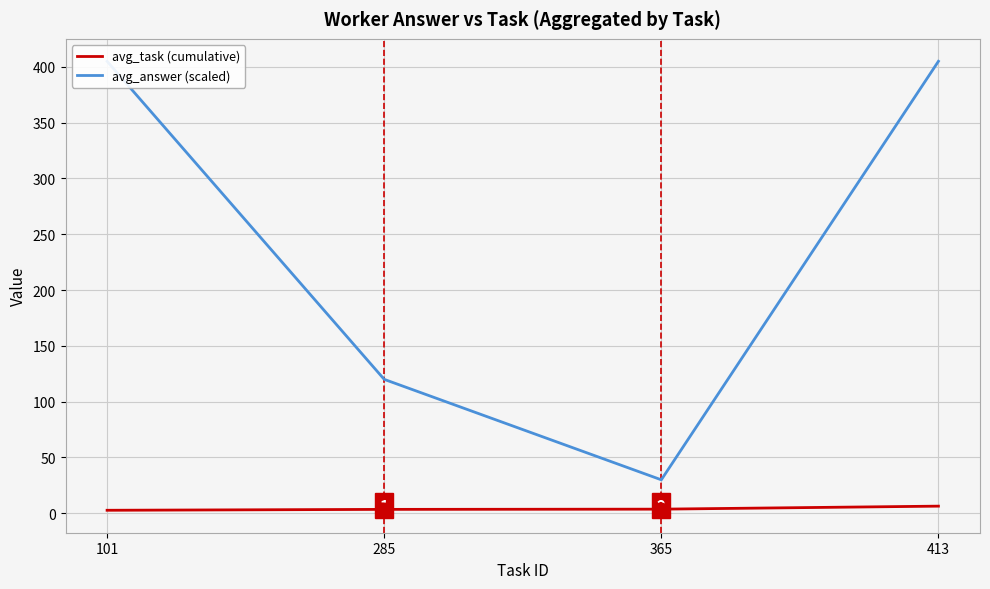

What is the sum of all avg_task (cumulative) values?

16.3